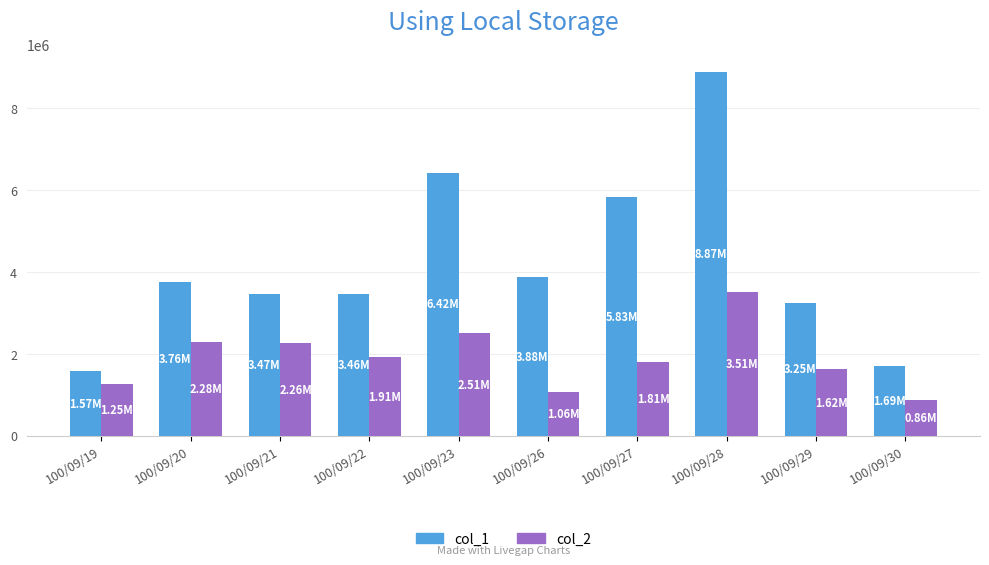

What is the difference between the highest and lowest values at 100/09/30?

828280